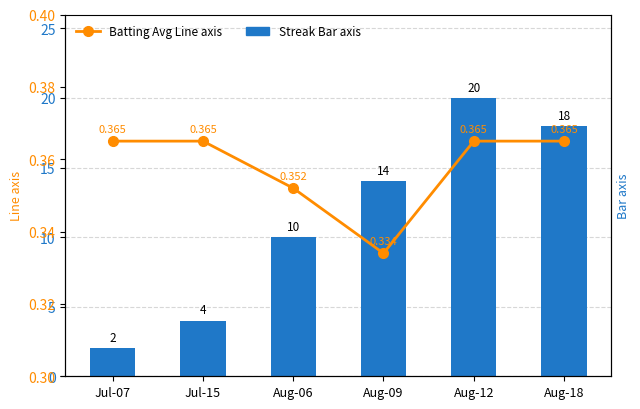

True or false: Batting Average1 Line axis has a value of 0.5 at Aug-09.

False